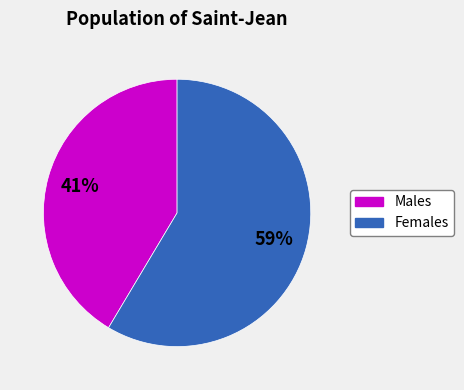

To the nearest percent, what is the average slice percentage?

50%